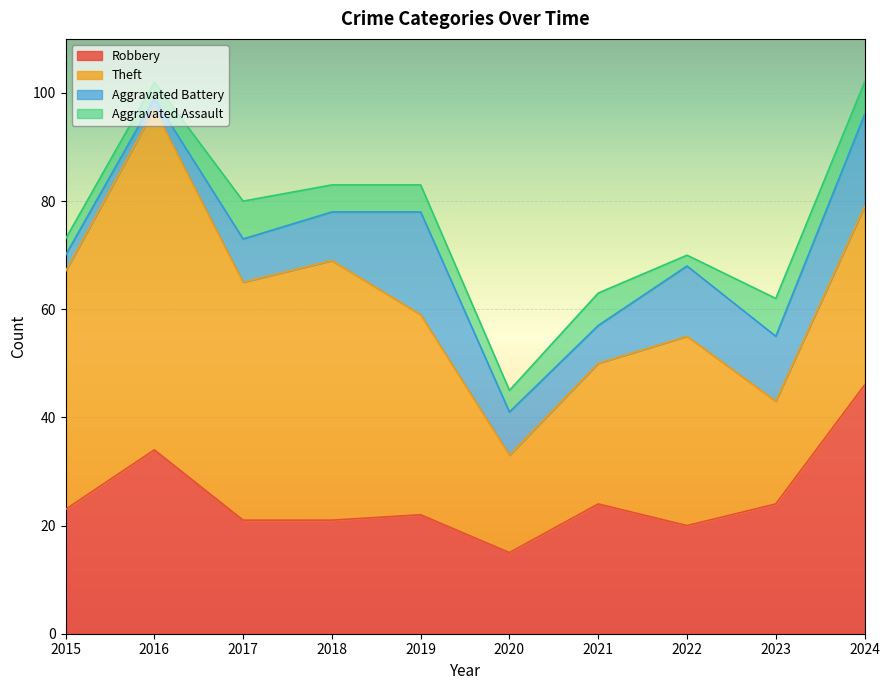

Does the chart display data point markers on the line(s)?

No